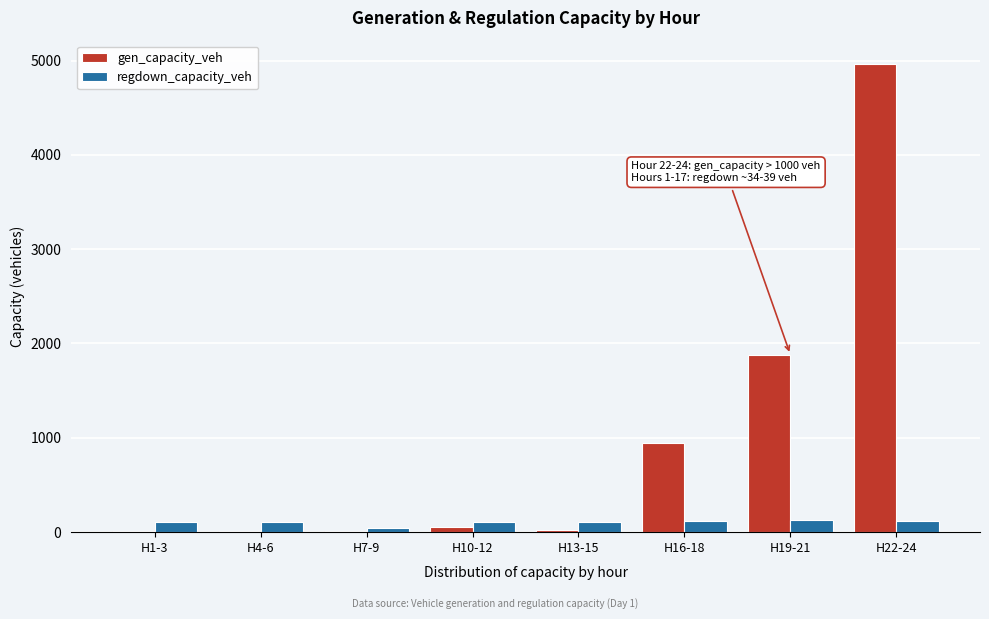

At which label is gen_capacity_veh closest to 2486?

H19-21